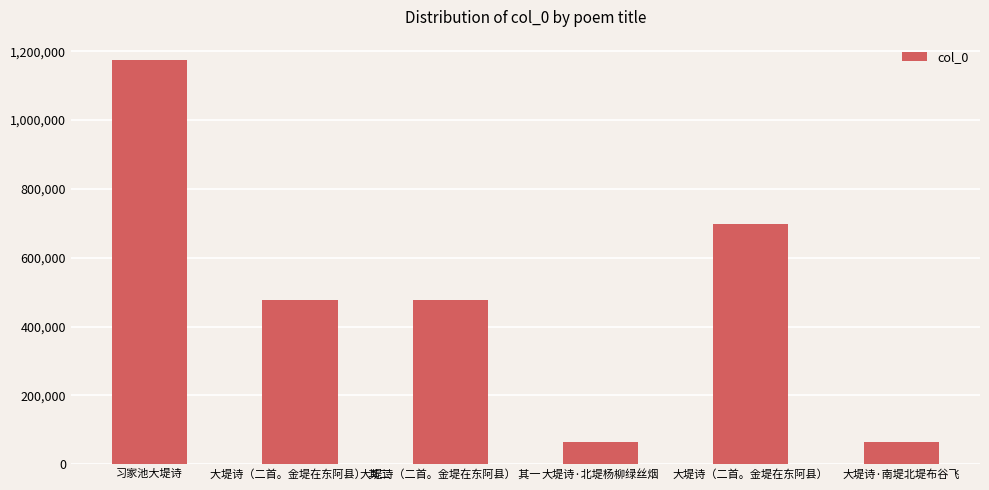

What is the change in value from 习家池大堤诗 to 大堤诗·南堤北堤布谷飞?

-1110286